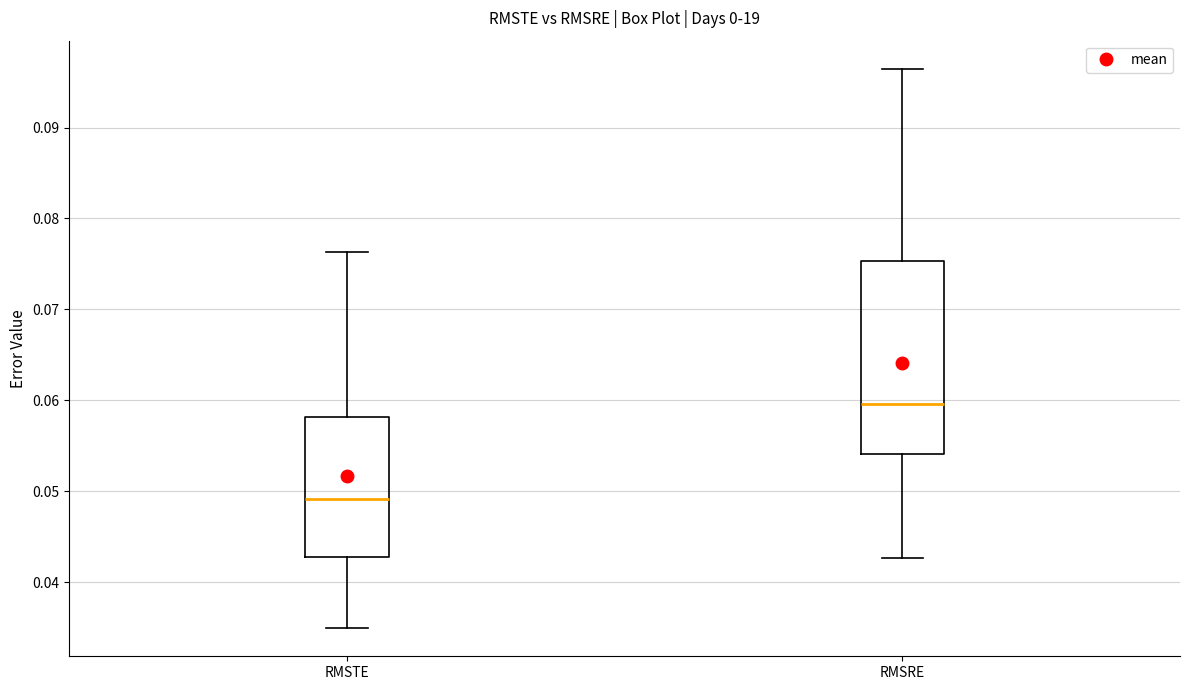

Reading left to right, read every box against the y-axis: the position of its median line, the range the box covers, and the ends of its whiskers. The values are not printed on the chart, so give them approximately, as read against the axis.

RMSTE: median 0.049, box 0.043 to 0.058, whiskers 0.035 to 0.076
RMSRE: median 0.060, box 0.054 to 0.075, whiskers 0.043 to 0.096